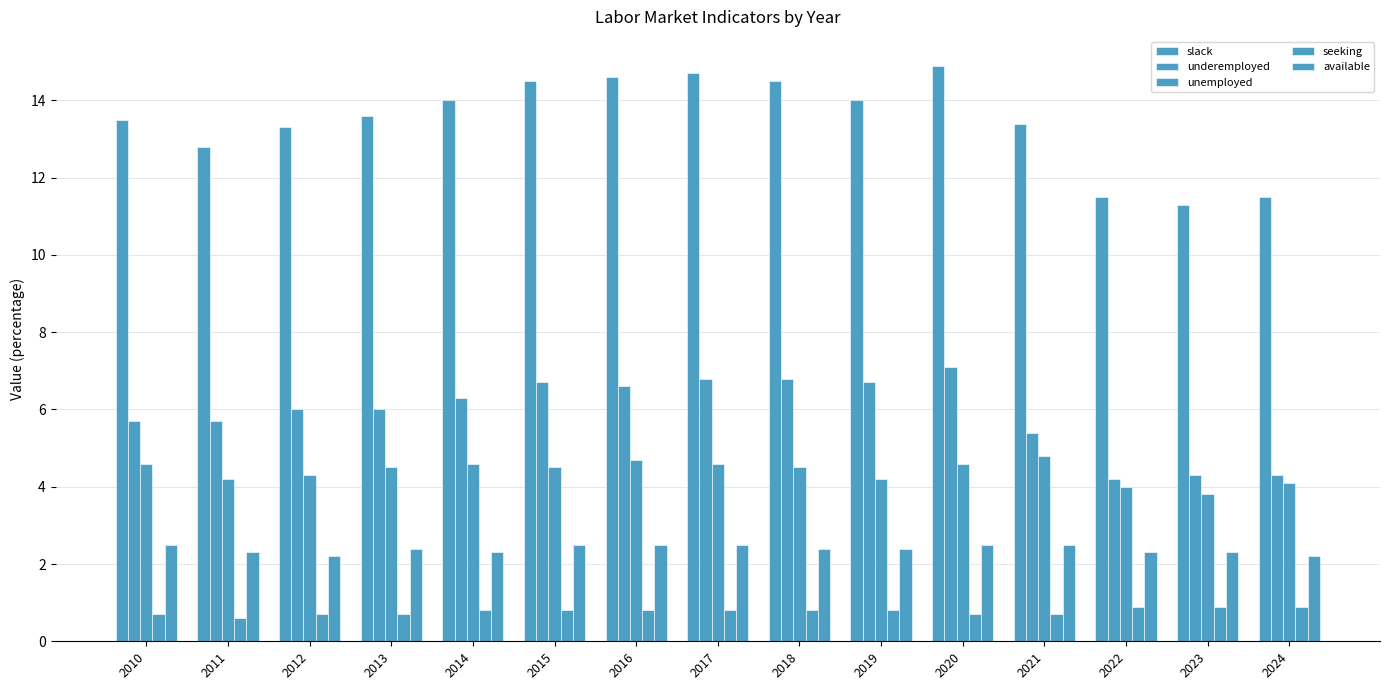

List the series in order of their peak value, highest first.

slack, underemployed, unemployed, available, seeking